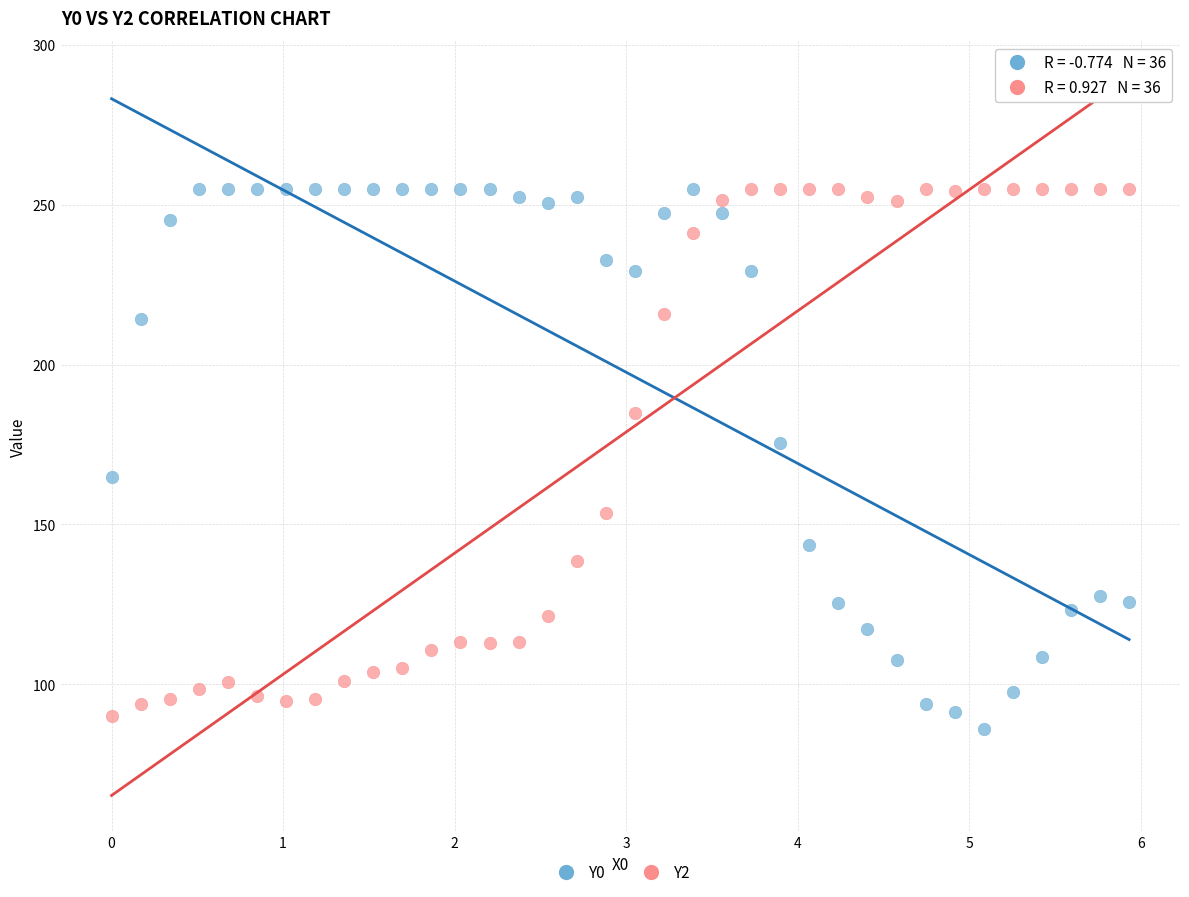

Across all data points, what is the range of Y values (max minus min)?

169.1